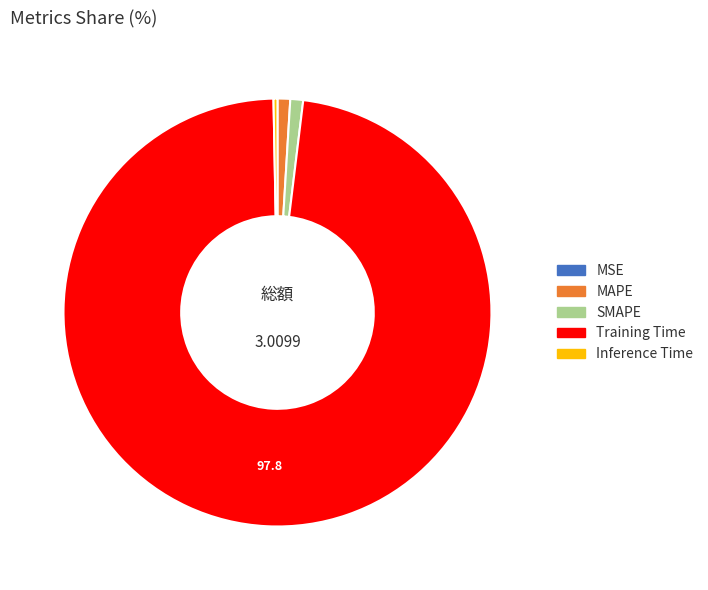

Which has a higher value, MAPE or Training Time?

Training Time